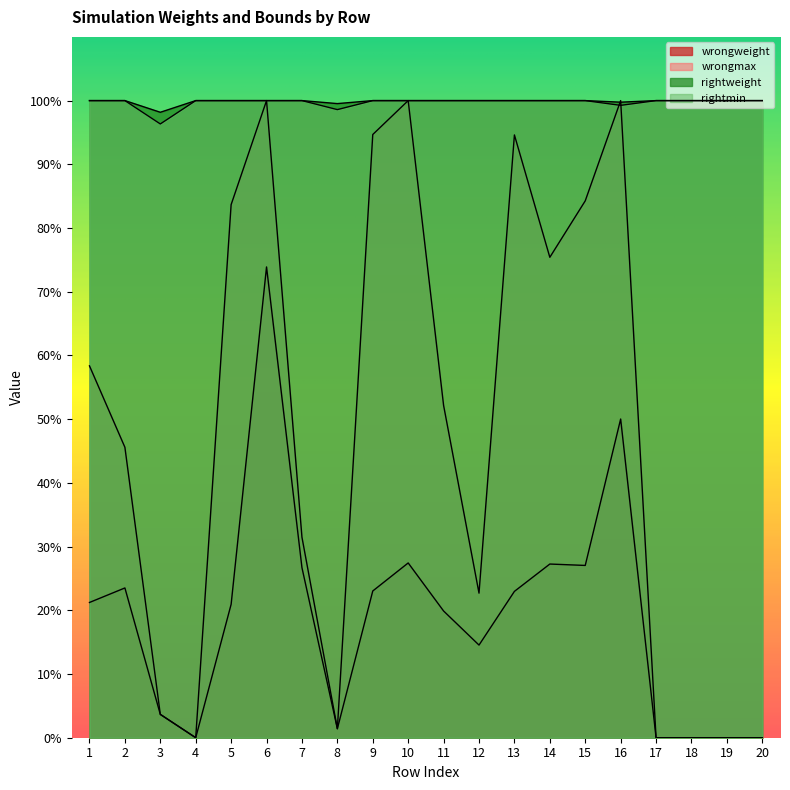

Rank the categories by wrongweight value from highest to lowest.

6, 16, 10, 14, 15, 7, 2, 9, 13, 1, 5, 11, 12, 3, 8, 4, 17, 18, 19, 20